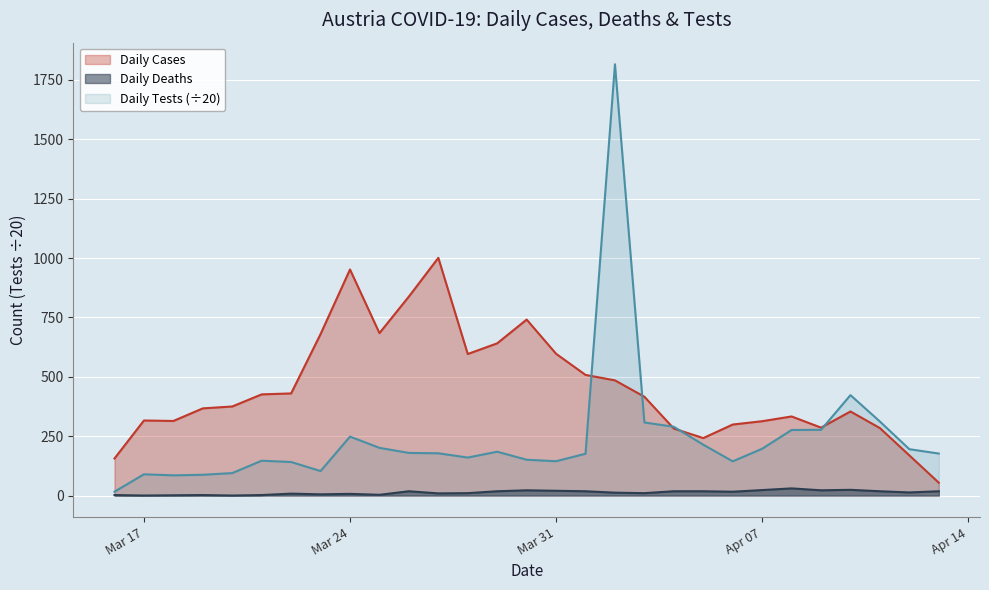

Between 2020-03-23 and 2020-04-09, which series saw the biggest shift?

Daily Cases